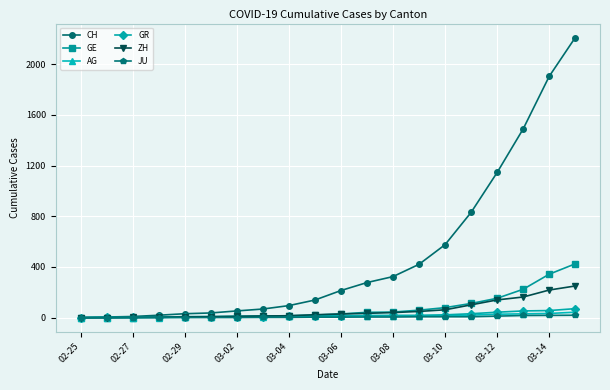

Which series has the largest range (max minus min)?

CH